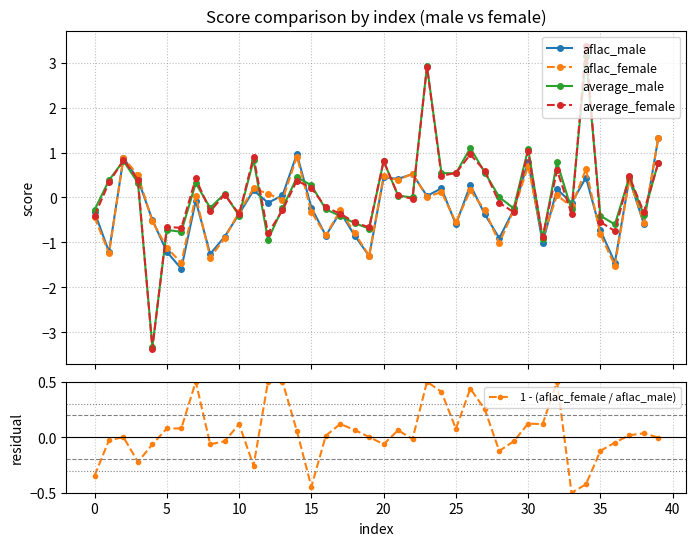

What is the difference between the average_female values at 26 and 31?

1.8